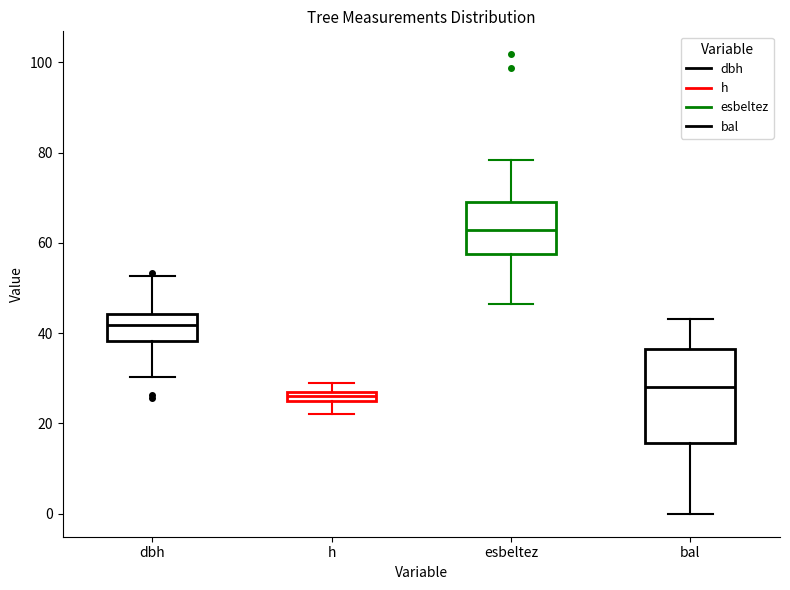

Where is the lower edge of the box for esbeltez on the y-axis? The values are not printed on the chart, so give them approximately, as read against the axis.

58